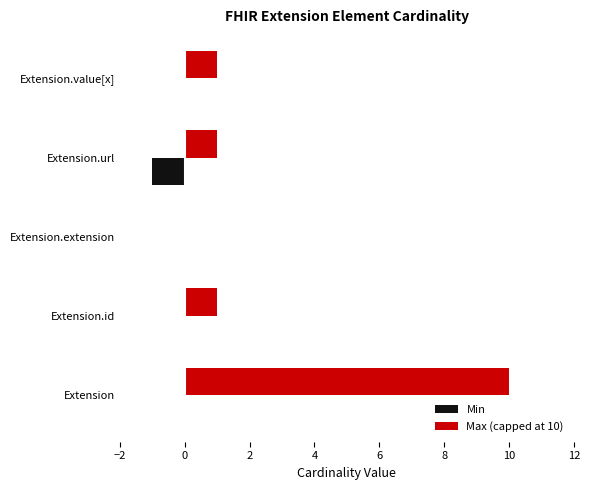

What is the maximum value shown in the chart?

10